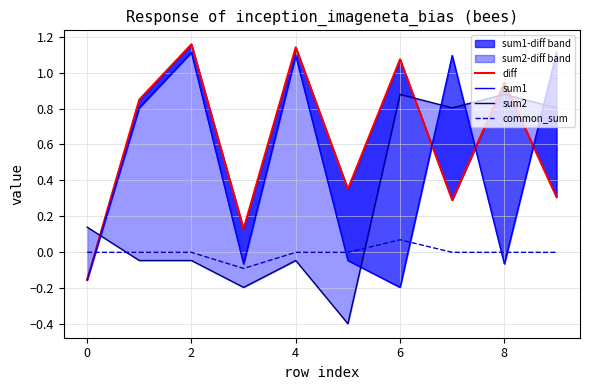

At 7, list the series in order from largest to smallest.

sum1, sum2, diff, common_sum